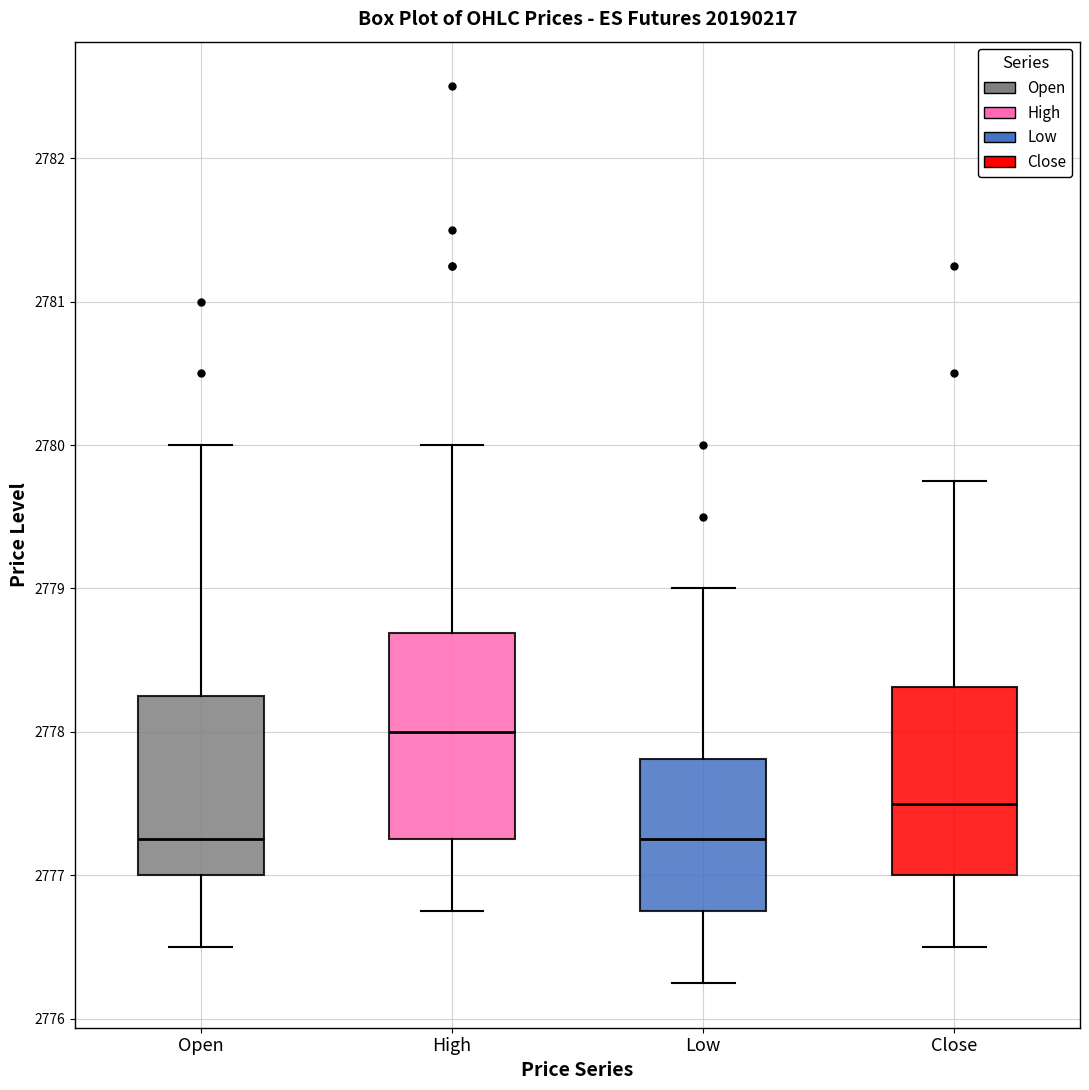

Where is the upper edge of the box for Low on the y-axis? The values are not printed on the chart, so give them approximately, as read against the axis.

2777.8